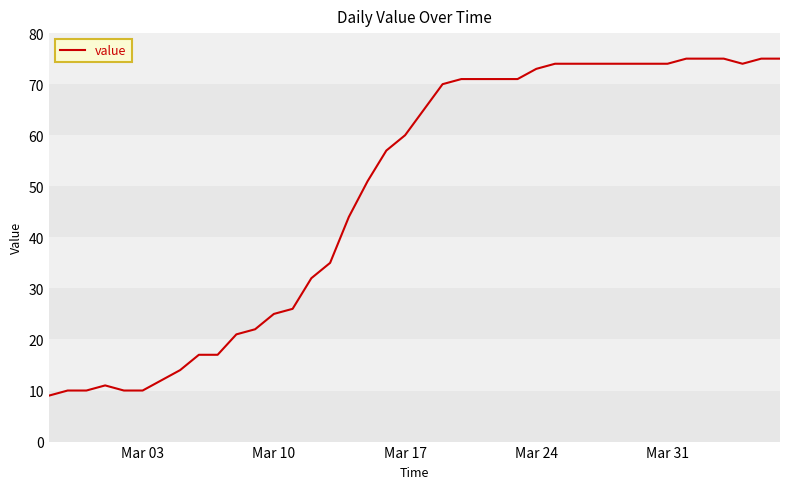

Reading left to right, what are all the values shown in this chart?

9	10	10	11	10	10	12	14	17	17	21	22	25	26	32	35	44	51	57	60	65	70	71	71	71	71	73	74	74	74	74	74	74	74	75	75	75	74	75	75